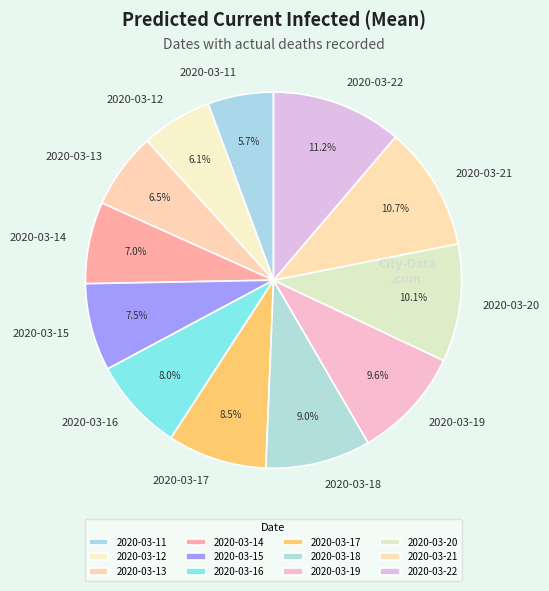

To the nearest percent, what is the average slice percentage?

8%